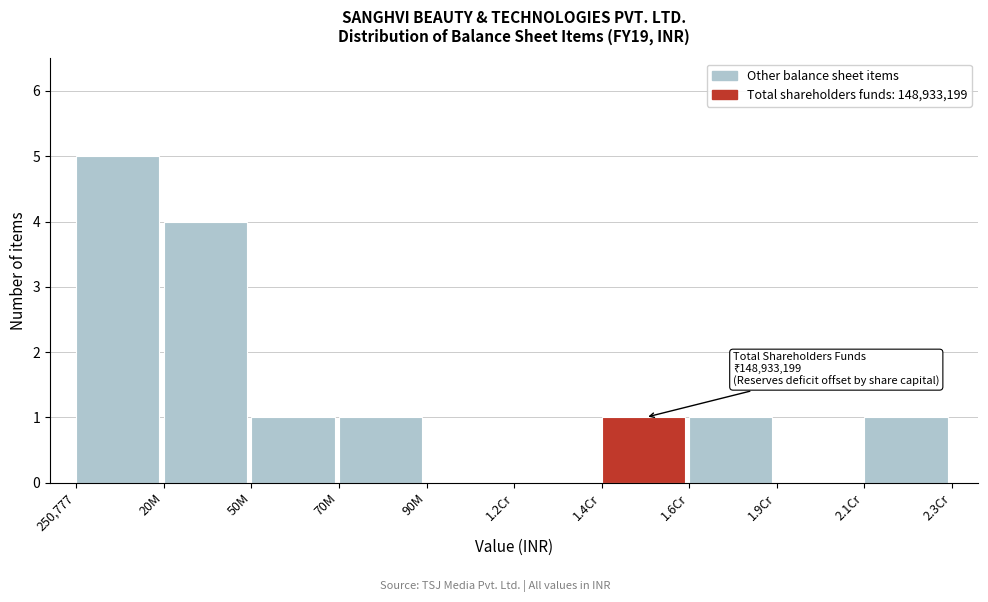

Reading left to right, what are all the values shown in this chart?

250,777=5	20M=4	50M=1	70M=1	90M=0	1.2Cr=0	1.4Cr=1	1.6Cr=1	1.9Cr=0	2.1Cr=1